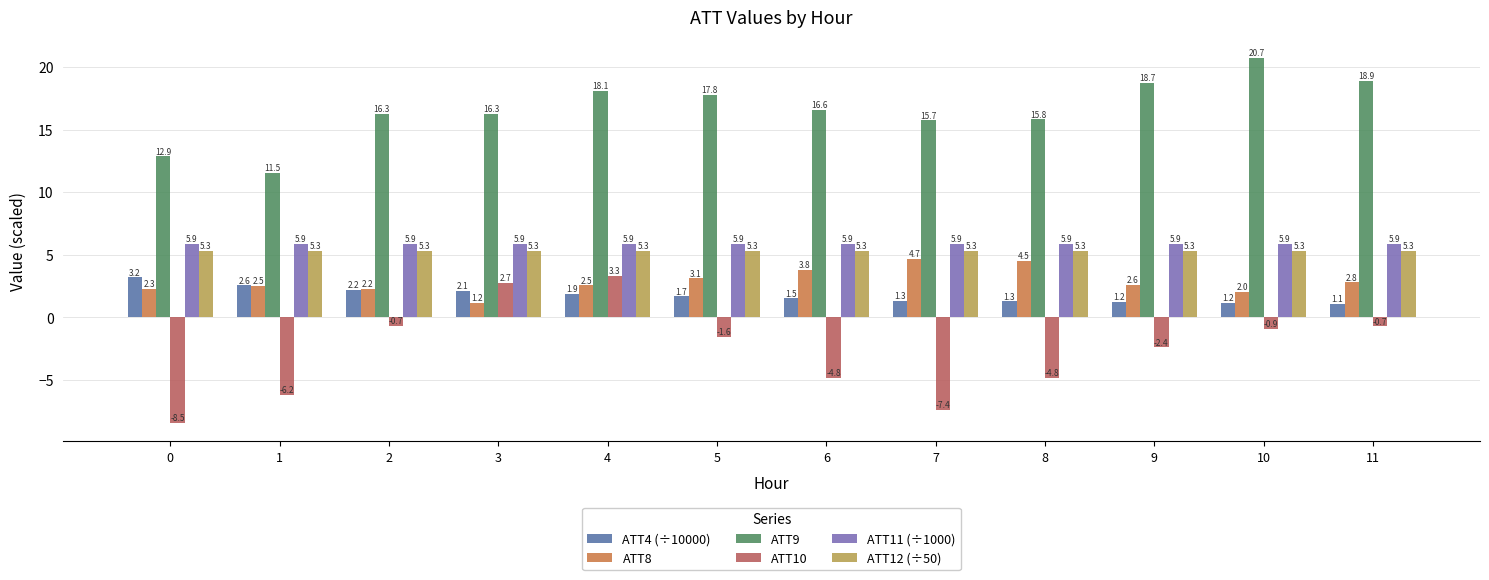

What is the approximate value of ATT4 (÷10000) at 11?

1.1